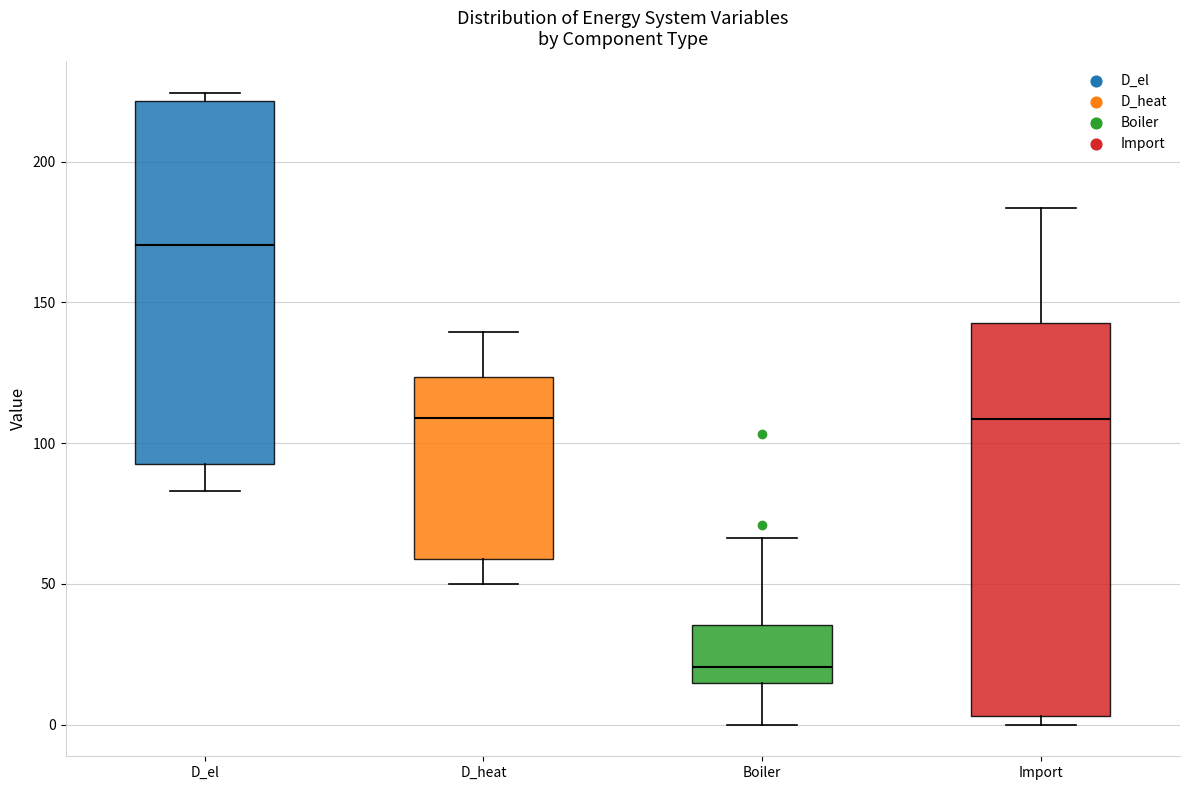

Which box's median line is the lowest?

Boiler